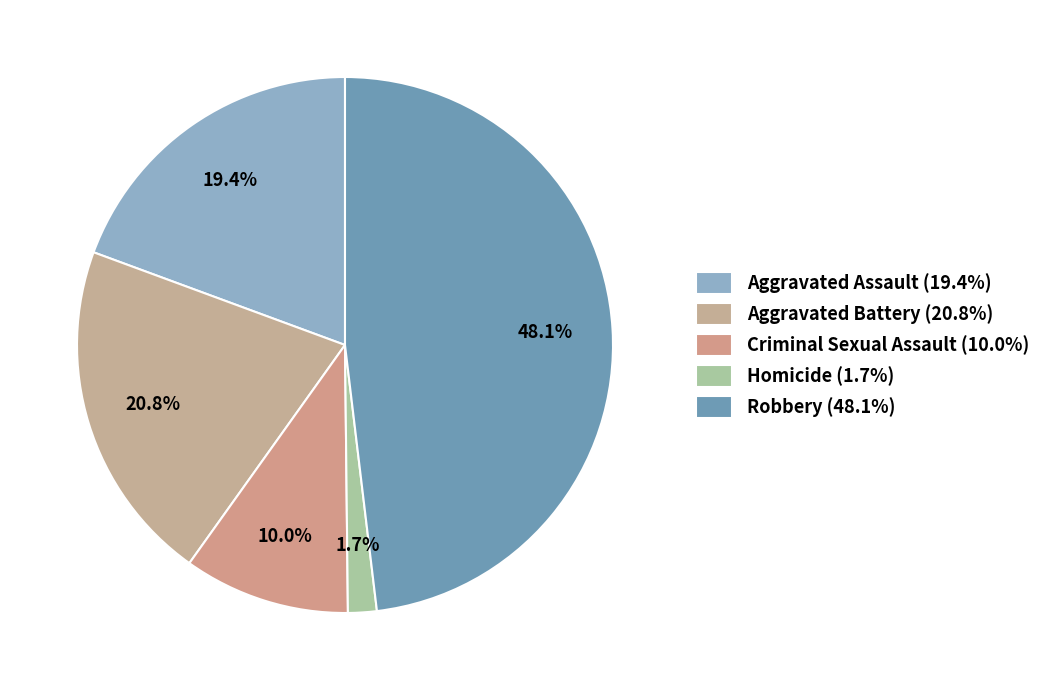

To the nearest percent, what is the difference between the Criminal Sexual Assault and Aggravated Assault slice percentages?

9%